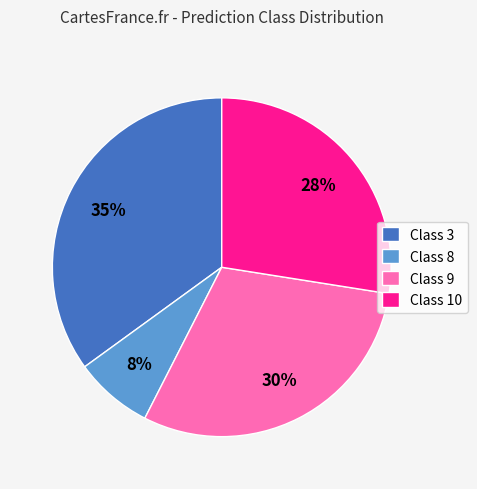

Between Class 8 and Class 3, which is larger?

Class 3